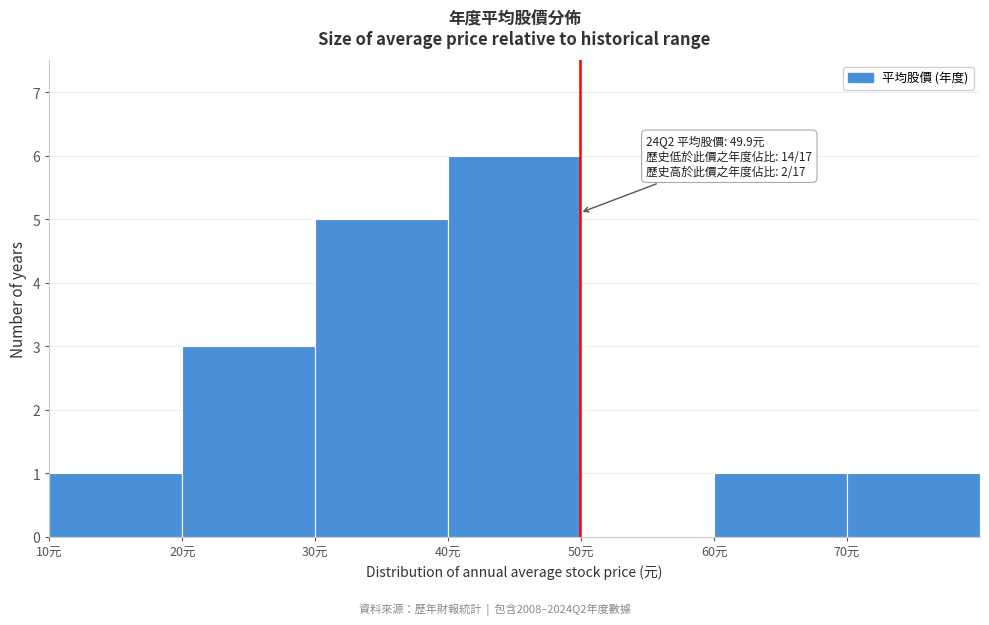

Which range on the x-axis has the tallest bar?

40 to 50